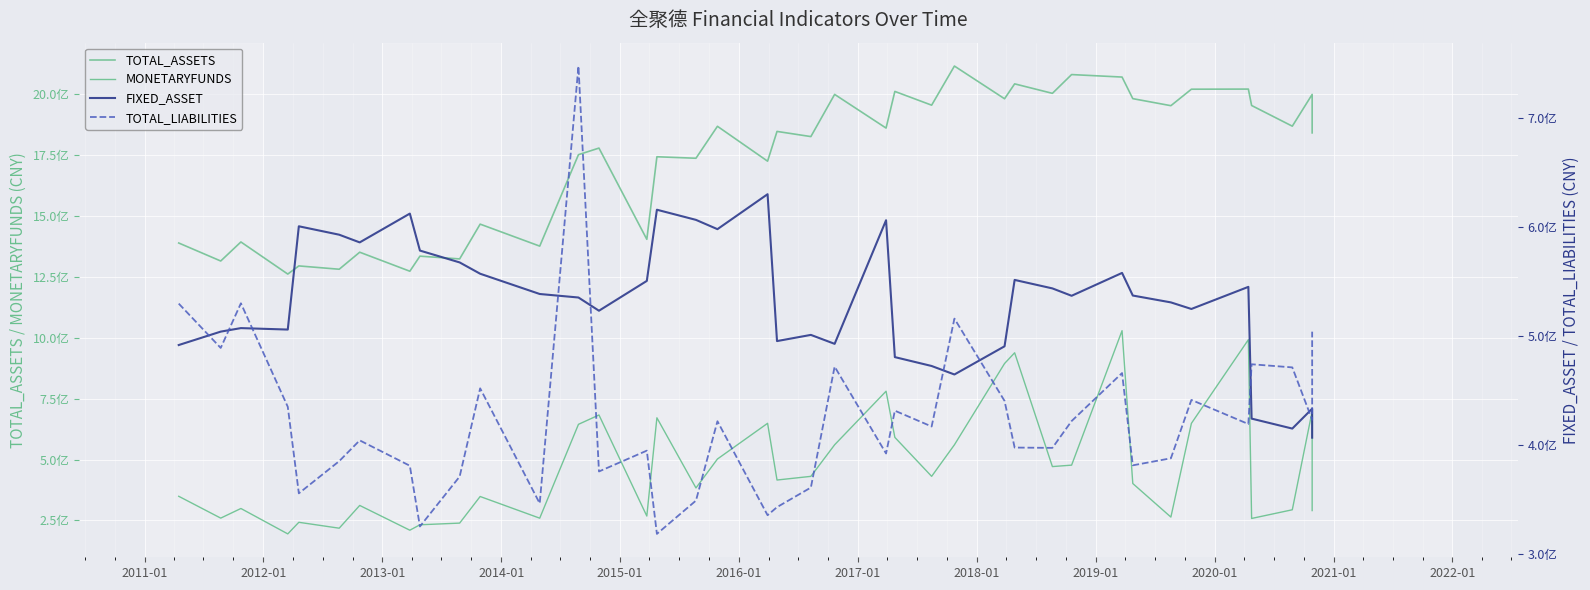

How many lines are shown in the chart?

4